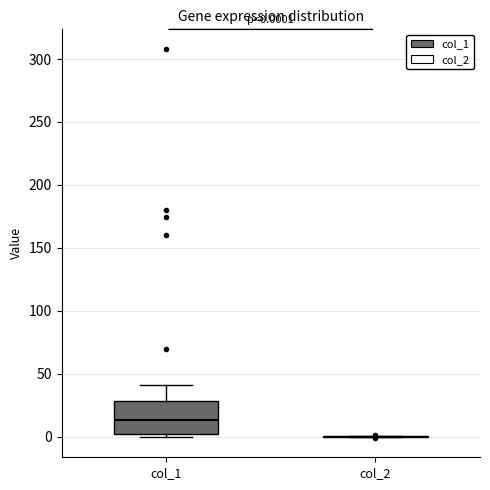

Which box is the tallest, from its lower edge to its upper edge?

col_1